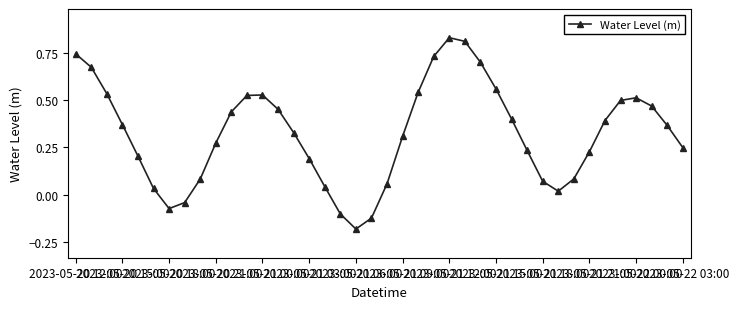

Does the chart have visible grid lines?

No